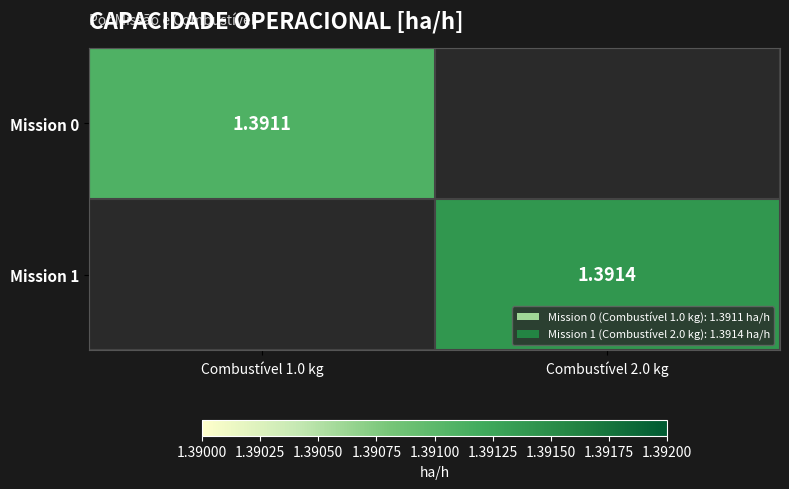

Is the value of Mission 1 at Combustível 2.0 kg greater than the value of Mission 0 at Combustível 1.0 kg?

Yes